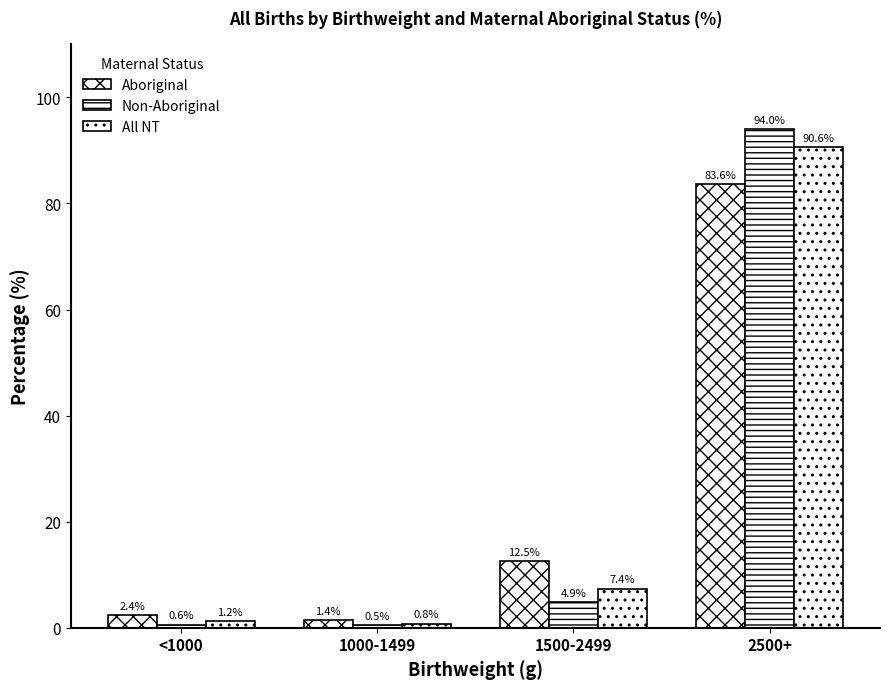

What is the total value across all series at 1000-1499?

2.7